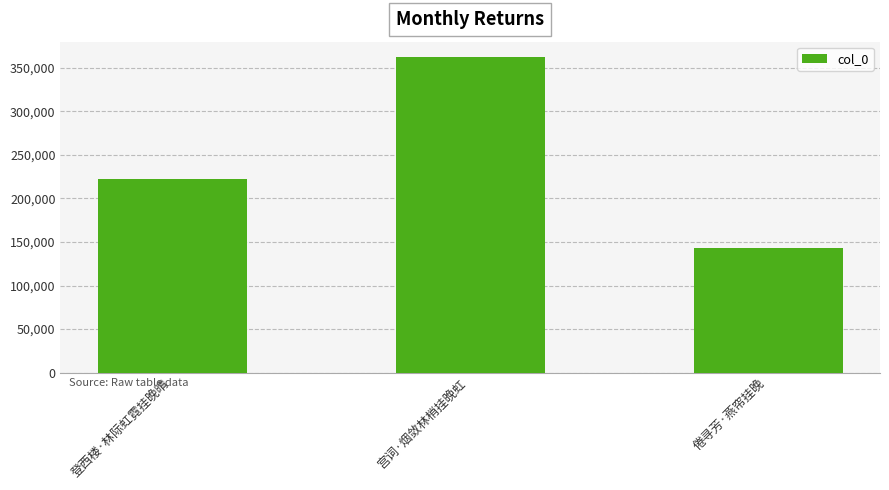

What is the label of the 1st bar from the left?

登西楼·林际虹霓挂晚晴